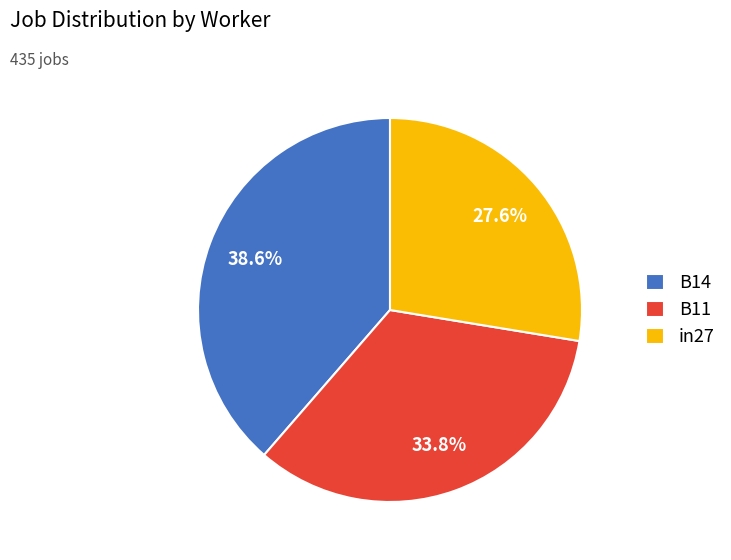

Is it true that in27 is 28% of the pie?

True